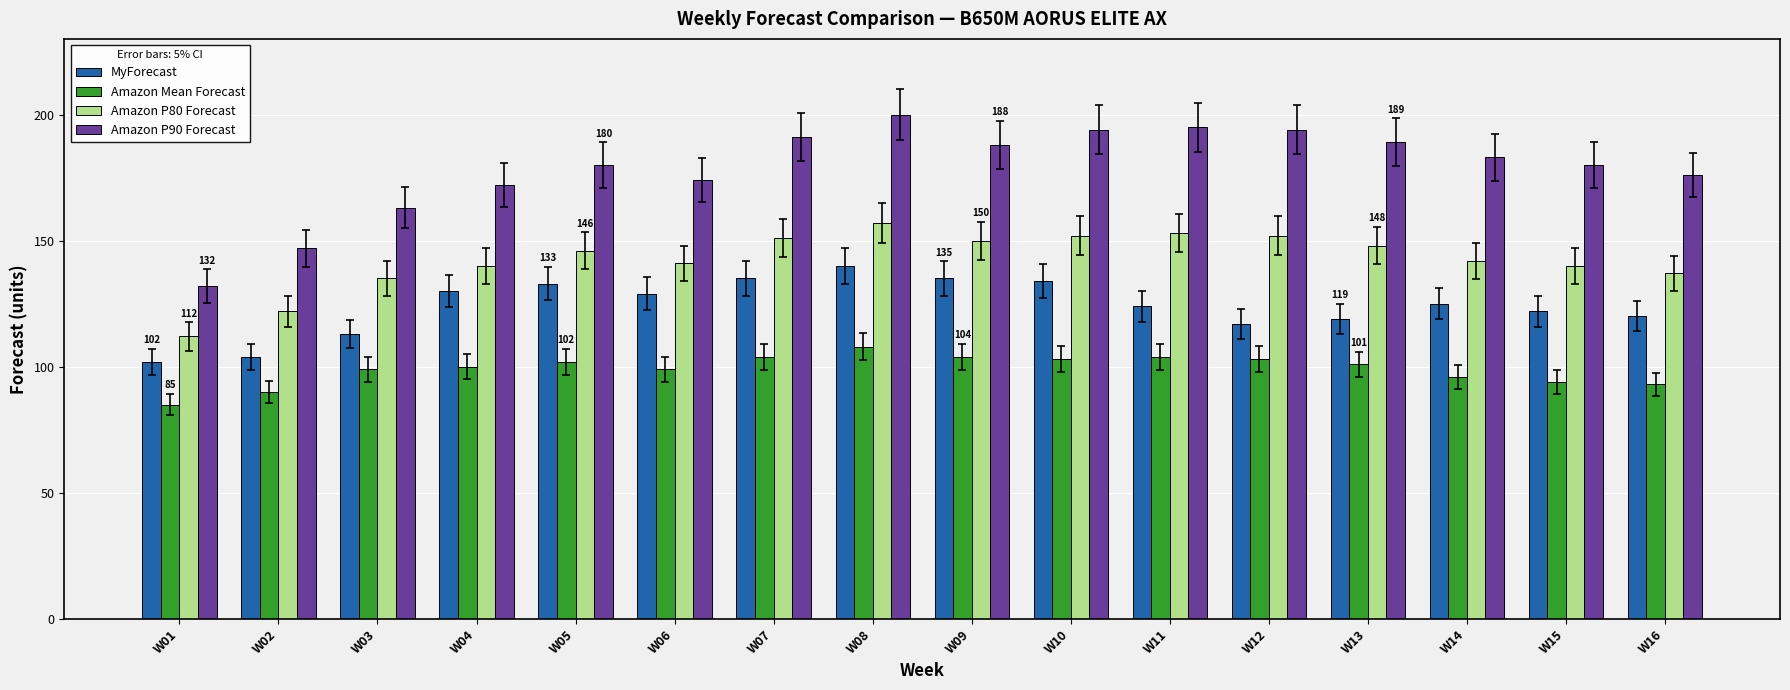

Which series has the largest range (max minus min)?

Amazon P90 Forecast